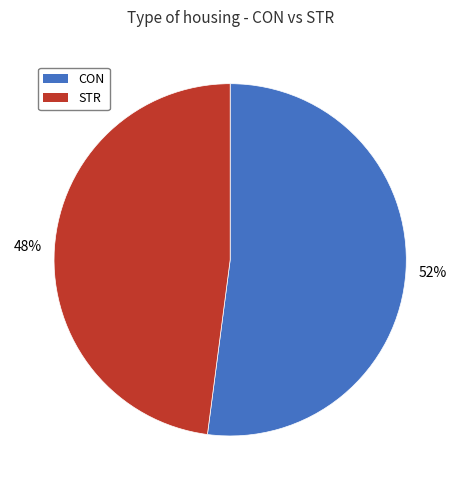

How many segments does this pie chart have?

2